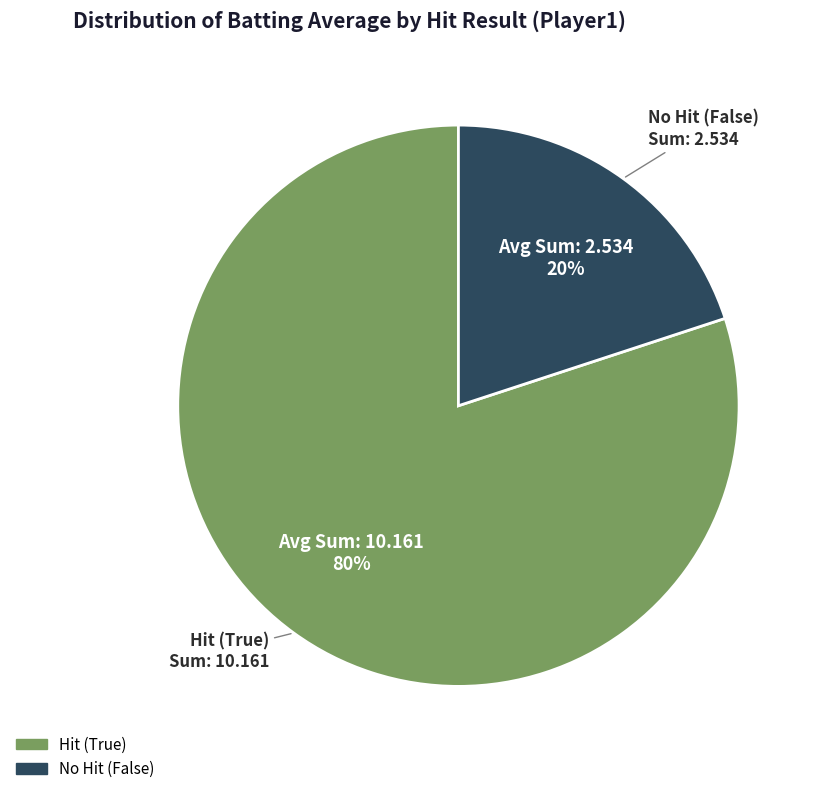

Is there any slice that represents more than half of the pie?

Yes